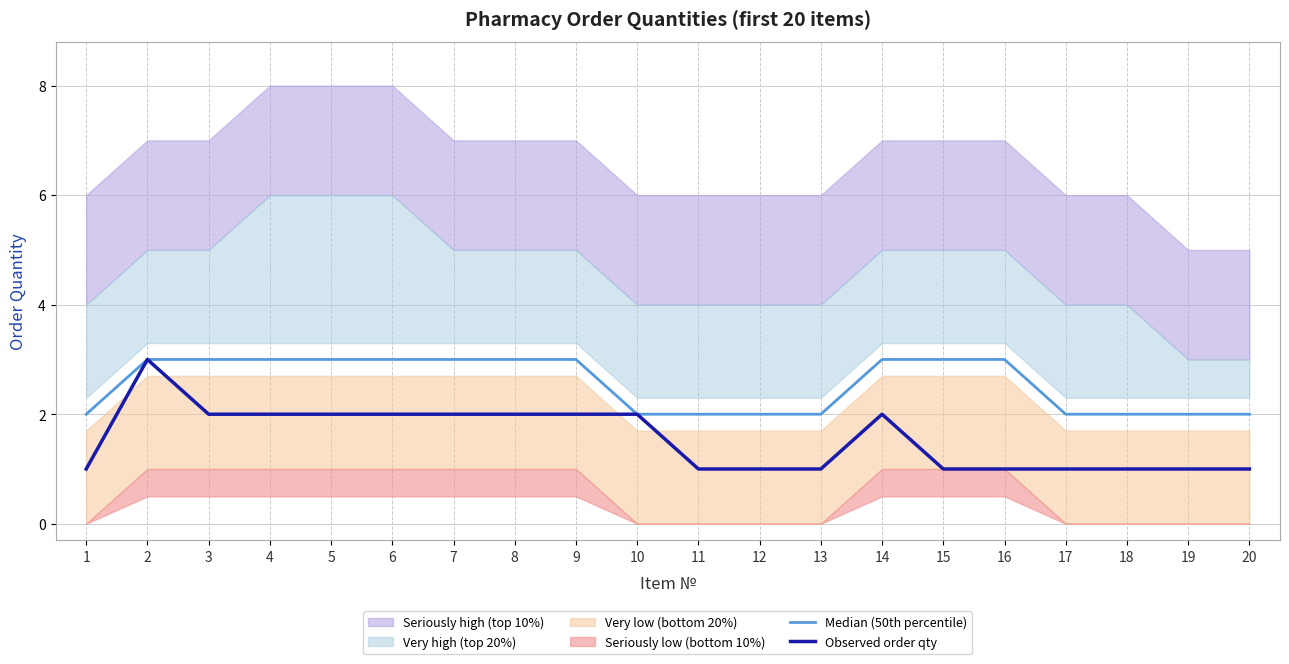

True or false: Median (50th percentile) and Observed order qty intersect in this chart.

False